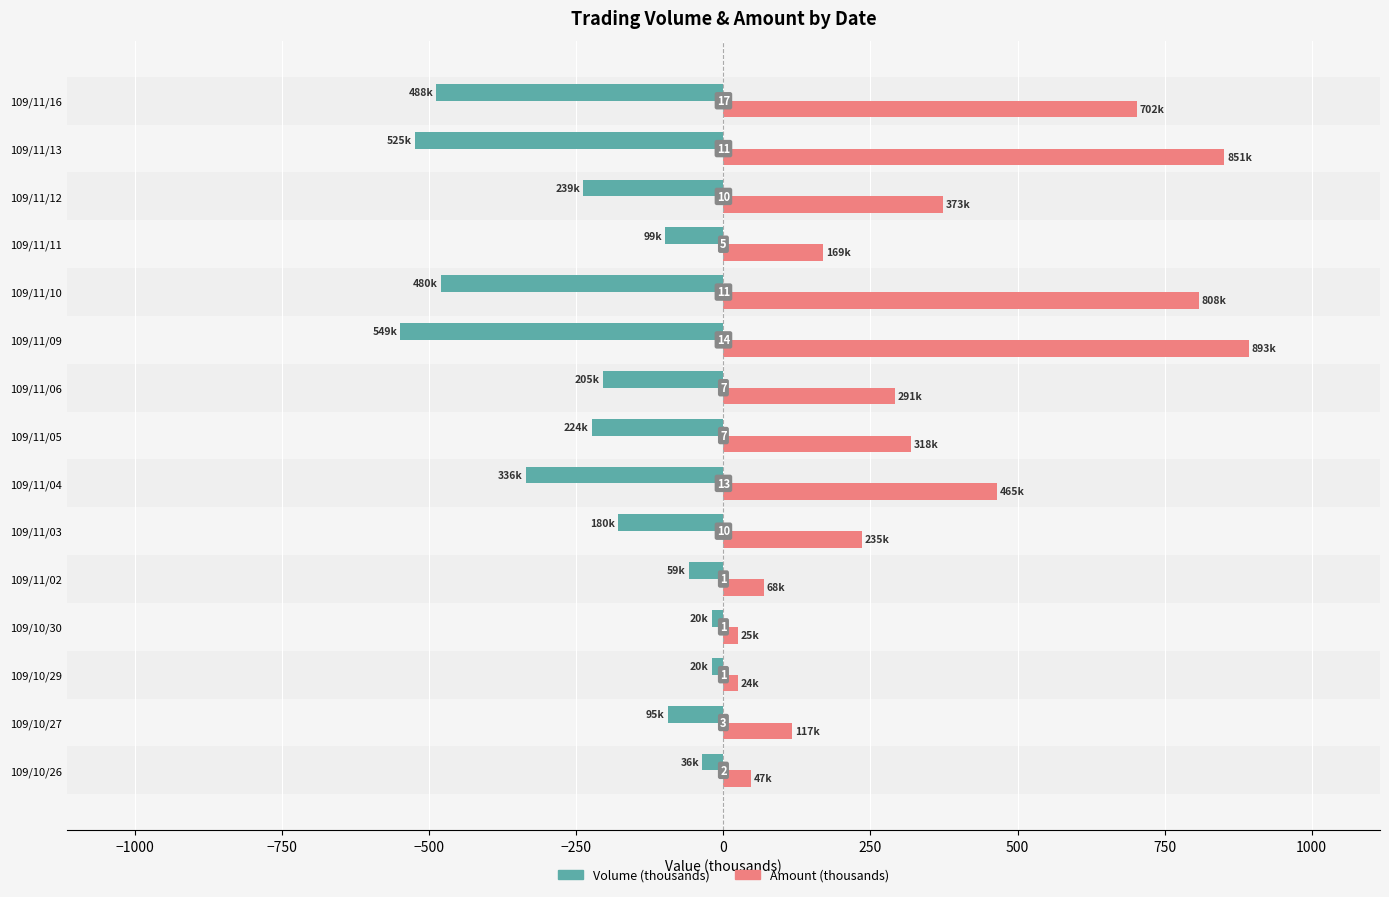

Rank the series by their average value, from highest to lowest.

Amount (thousands), Volume (thousands)